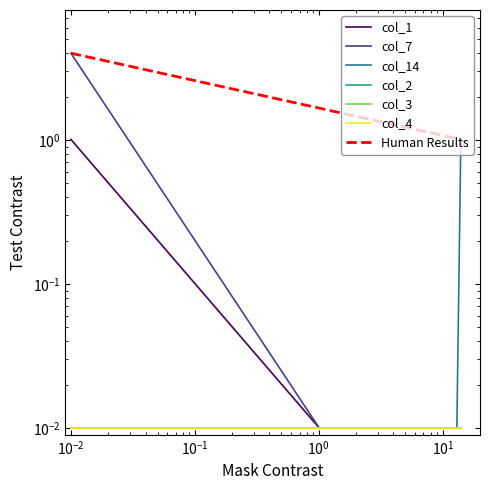

Does the chart have visible grid lines?

No